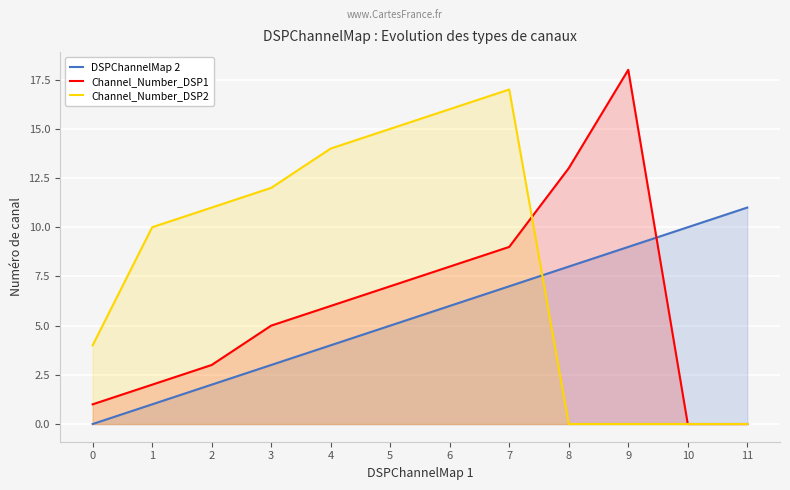

Which series changed the most between 1 and 3?

Channel_Number_DSP1